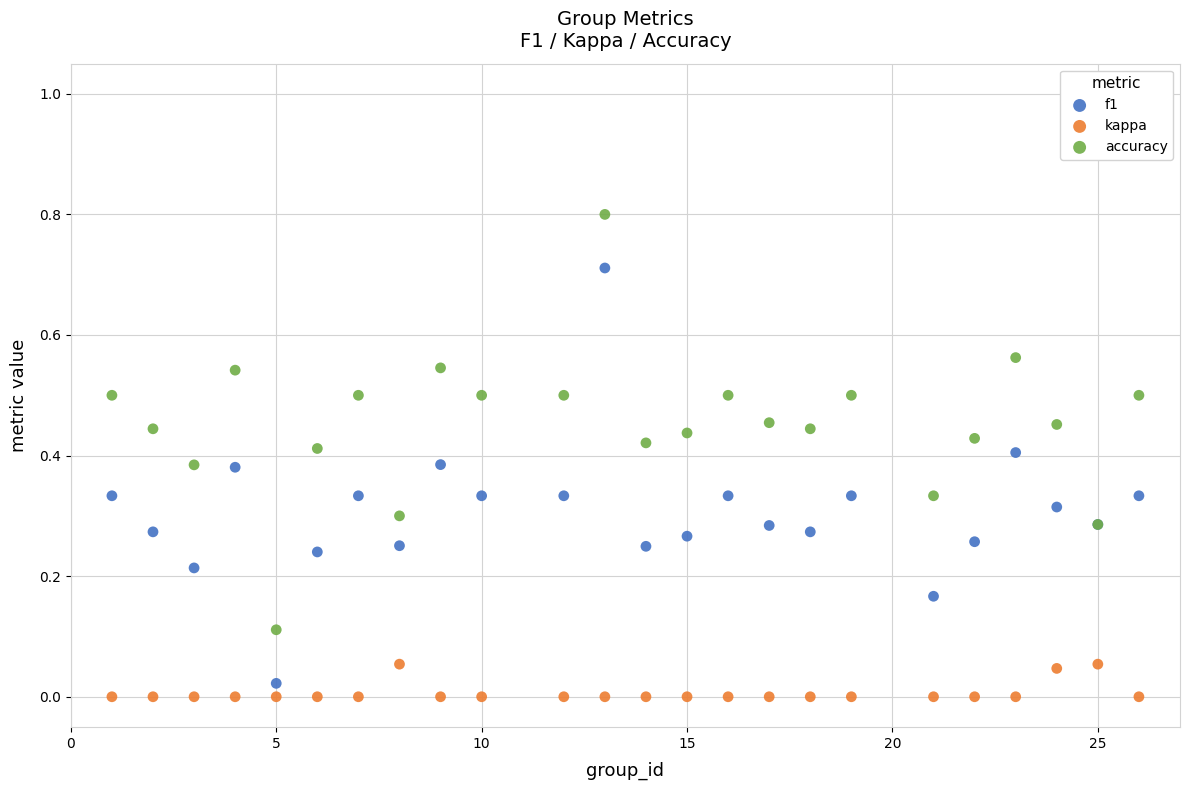

What is the X range (max minus min) for the scatter plot?

25.0